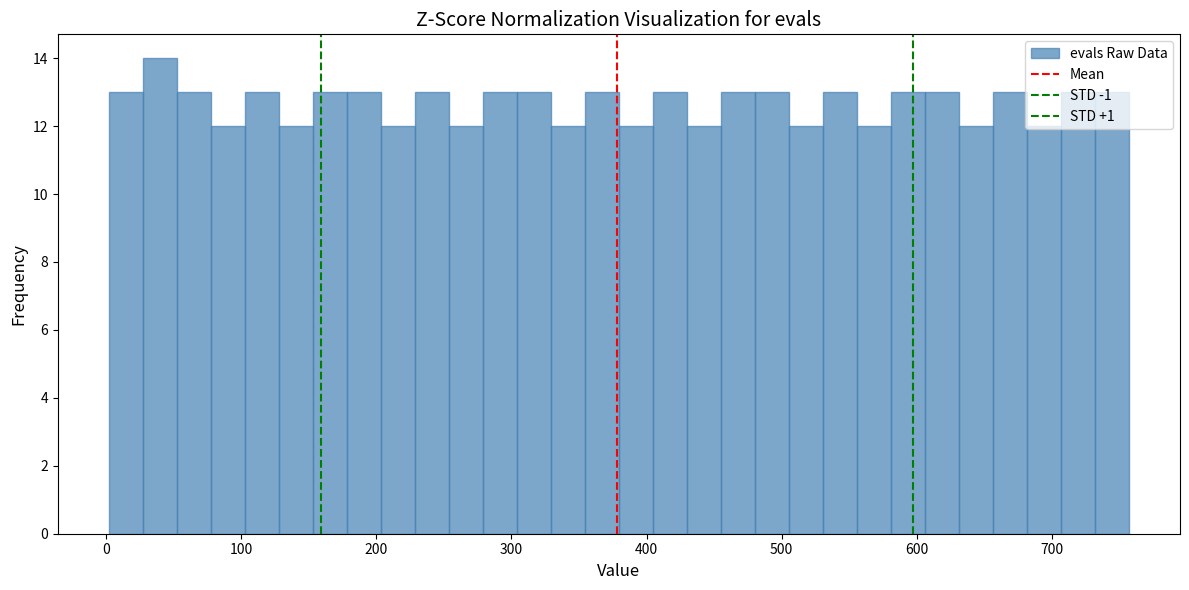

Around what value on the x-axis is the tallest bar? Give the approximate position of its centre, as read against the axis.

40